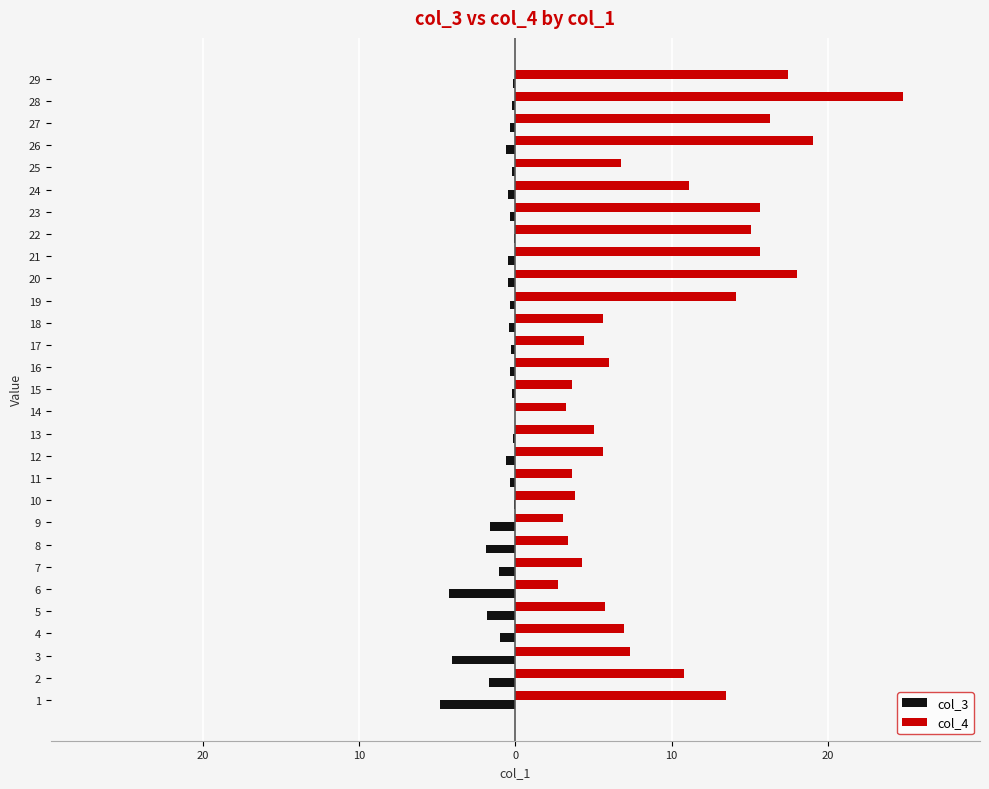

Is it true that col_4 equals 33.8 at 25?

False